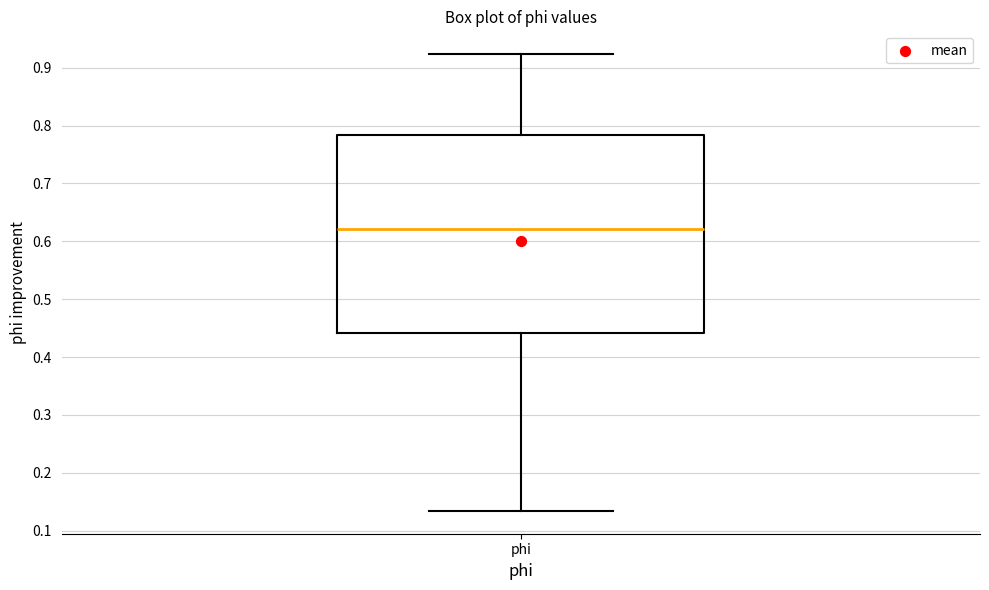

Transcribe this box plot: give where the median line is, the range the box spans, and where the two whiskers end, as read against the y-axis. The values are not printed on the chart, so give them approximately, as read against the axis.

median 0.62, box 0.44 to 0.78, whiskers 0.13 to 0.92